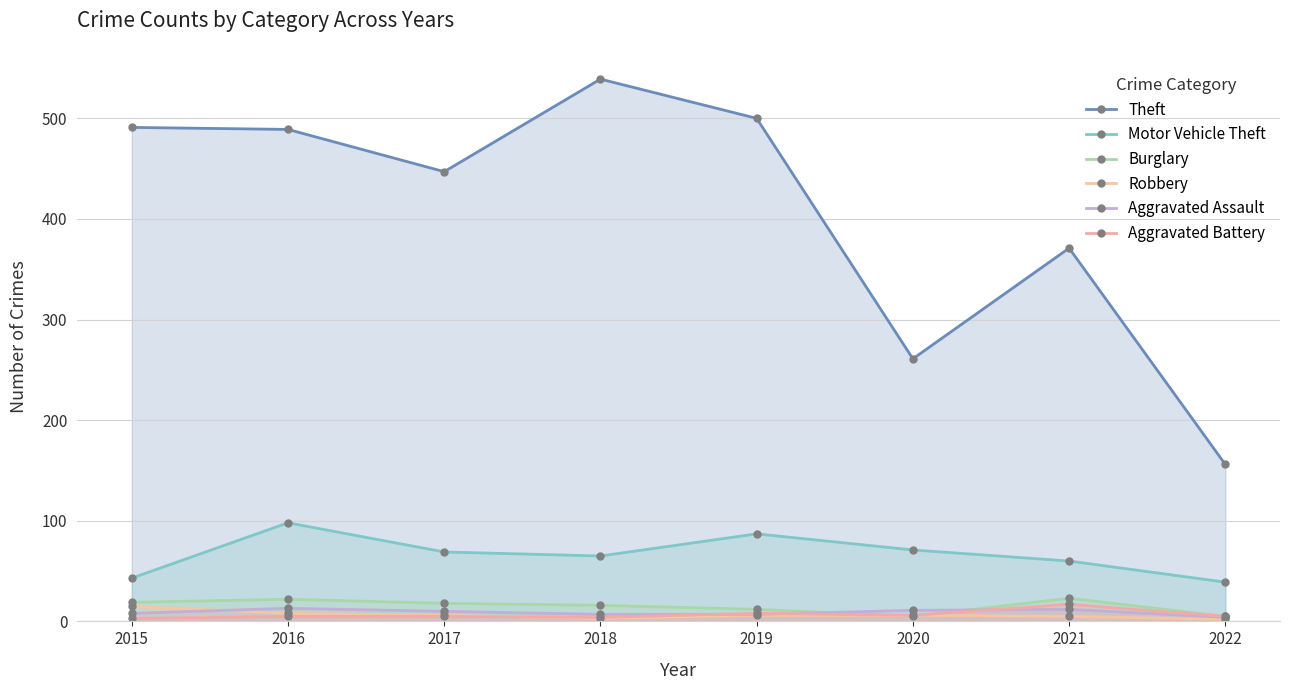

List the series in order of their peak value, lowest first.

Aggravated Assault, Robbery, Aggravated Battery, Burglary, Motor Vehicle Theft, Theft